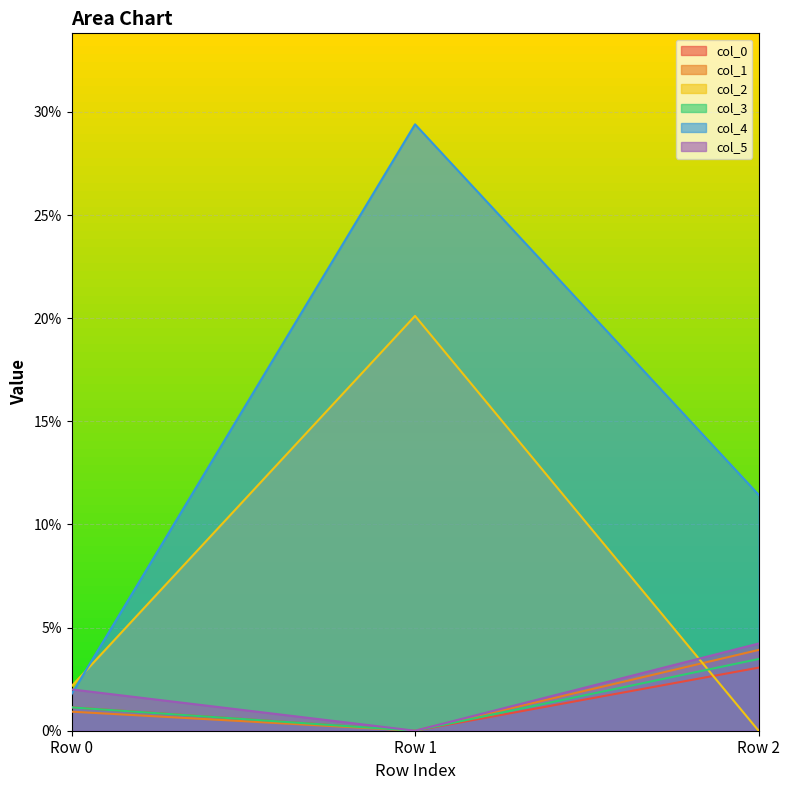

Rank the series at Row 1 from lowest to highest value.

col_0, col_1, col_3, col_5, col_2, col_4